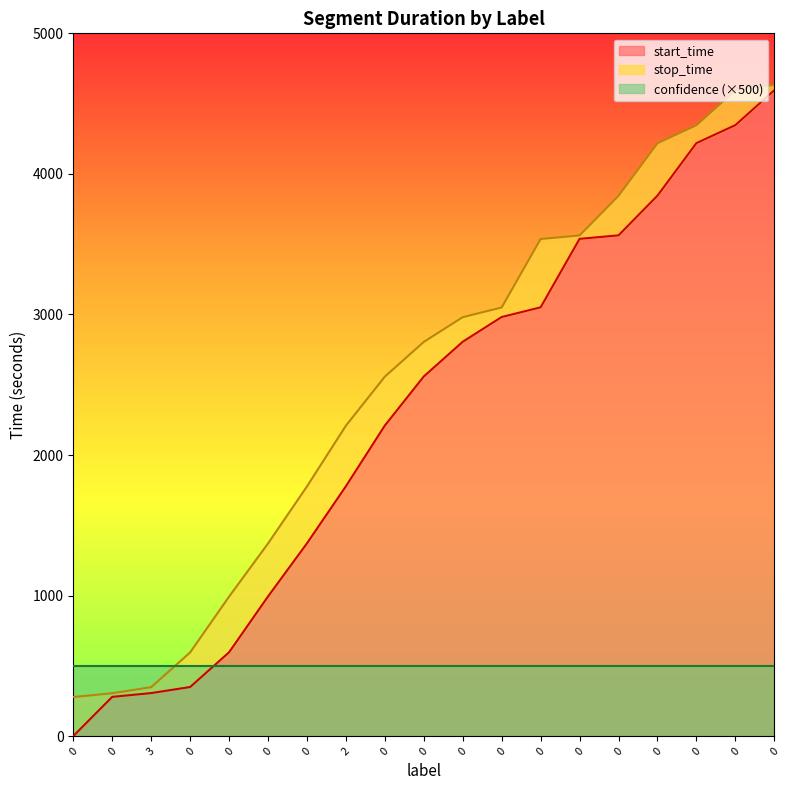

How many values in the start_time series are below 2559?

9